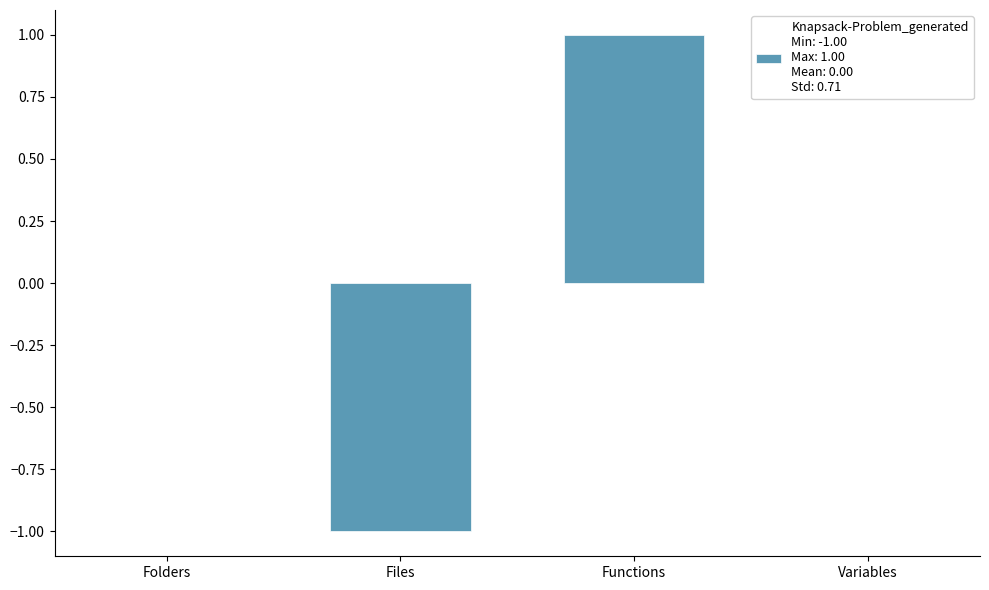

What value does the data have at Files?

-1